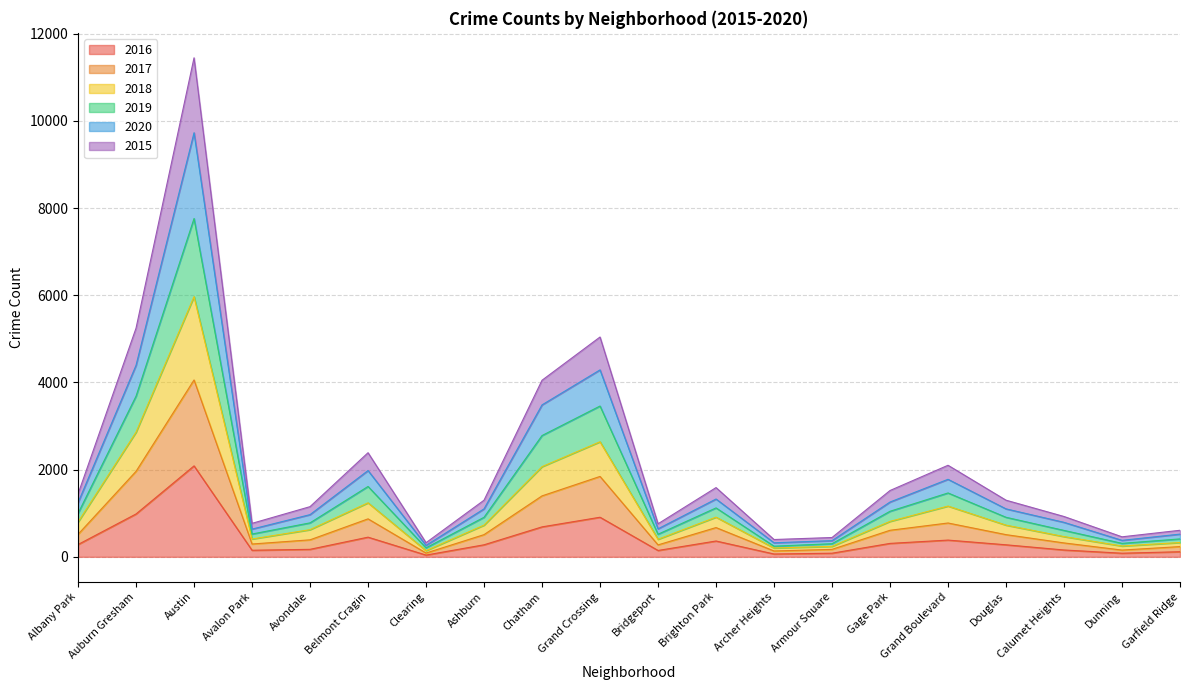

At which category is the sum across all series the highest?

Austin